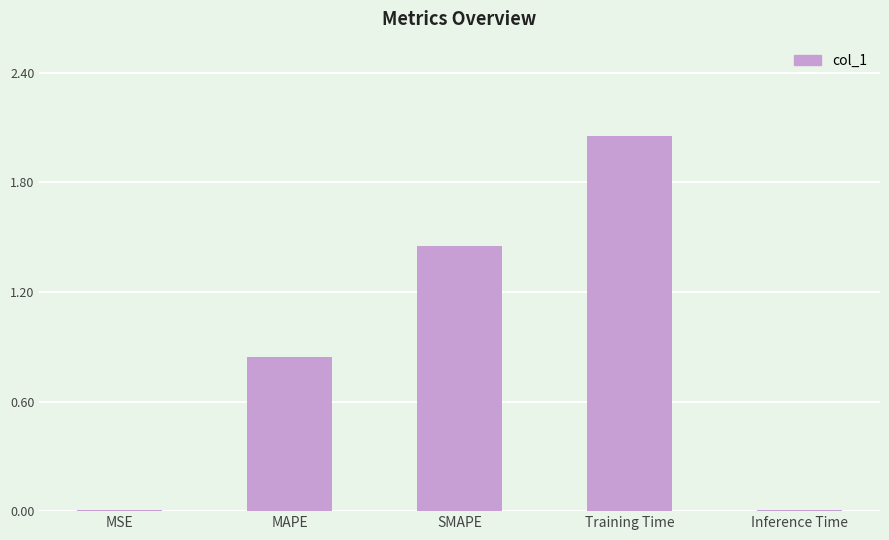

What is the sum of all values?

4.4